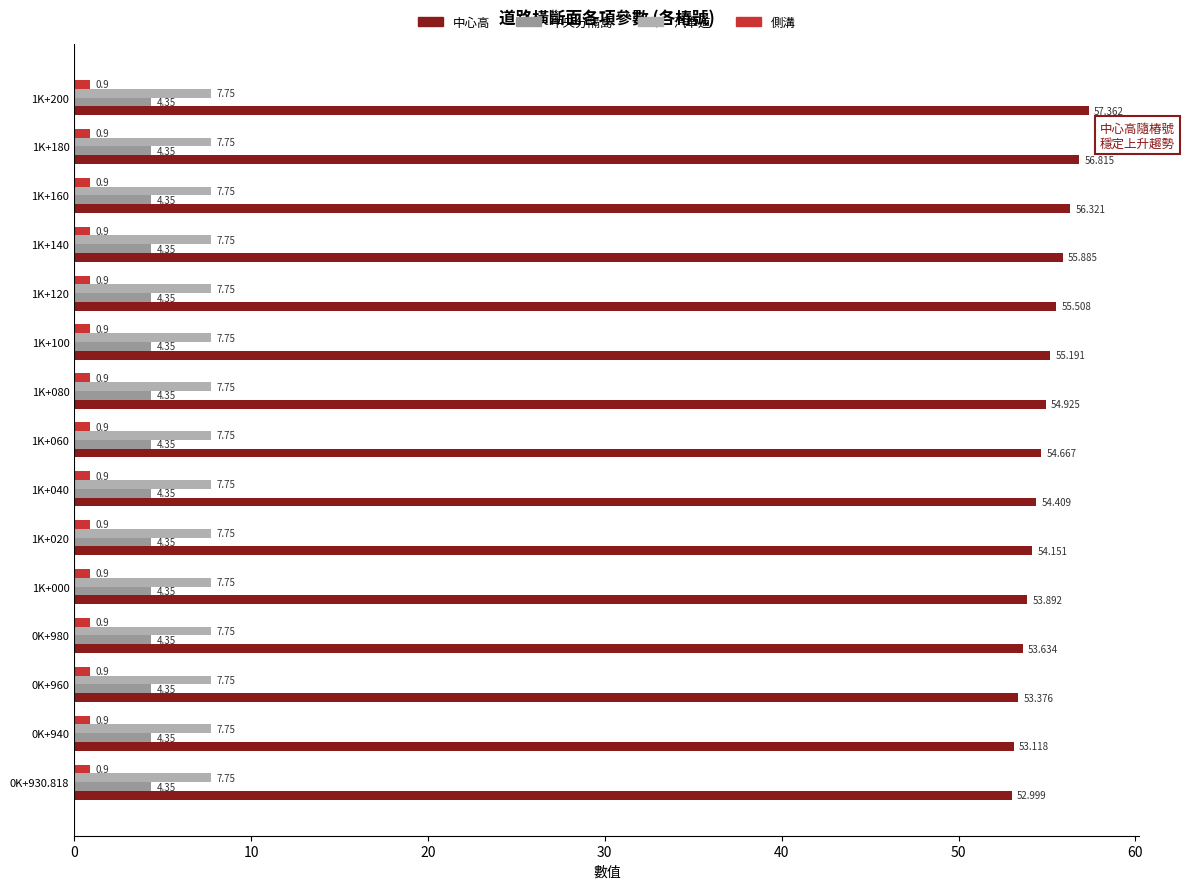

Count the number of categories in the chart.

15